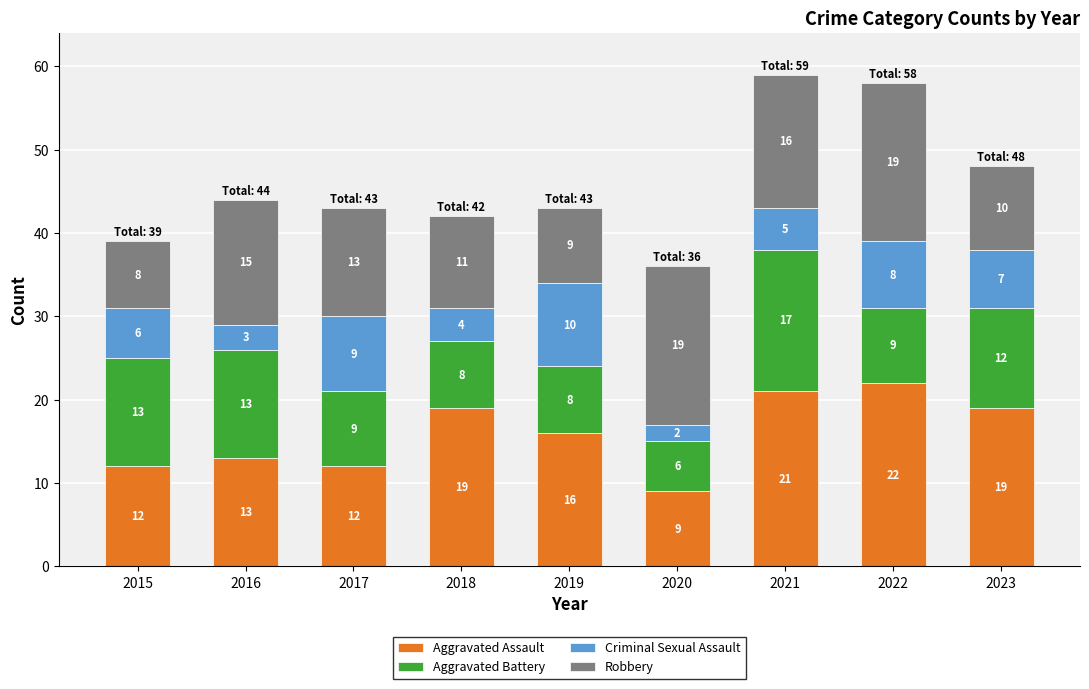

At which category is the sum across all series the highest?

2021